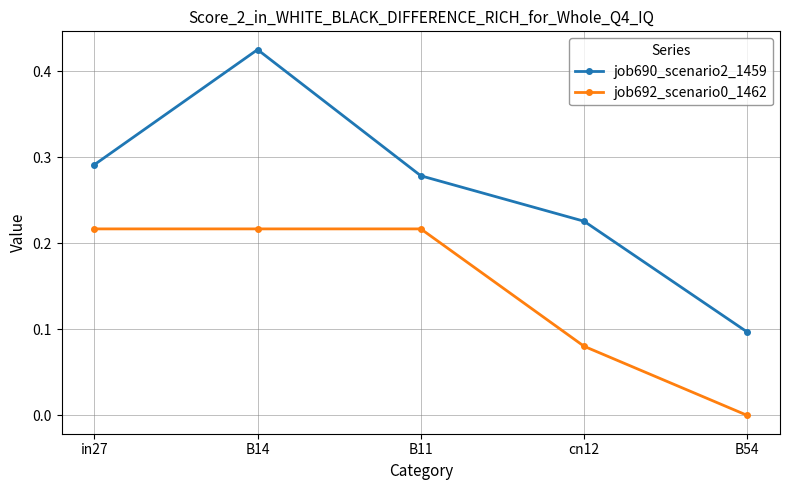

The job690_scenario2_1459 series shows 0.6 at B14. True or false?

False